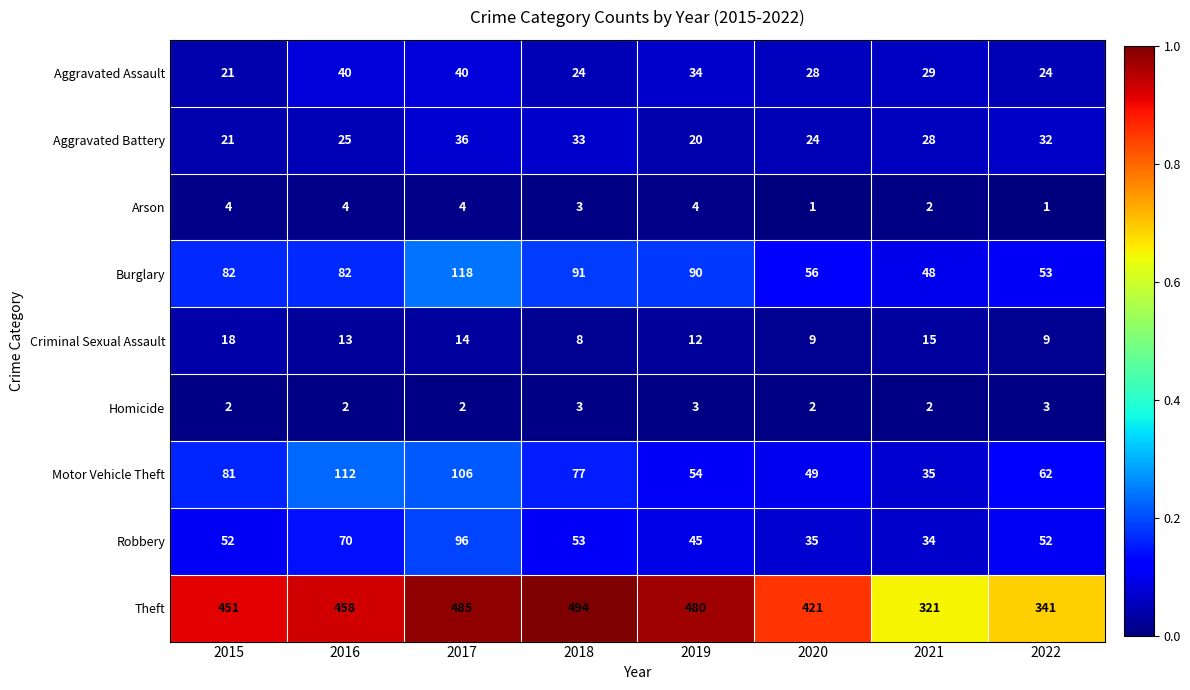

What is the spread (max minus min) of values at 2018?

491